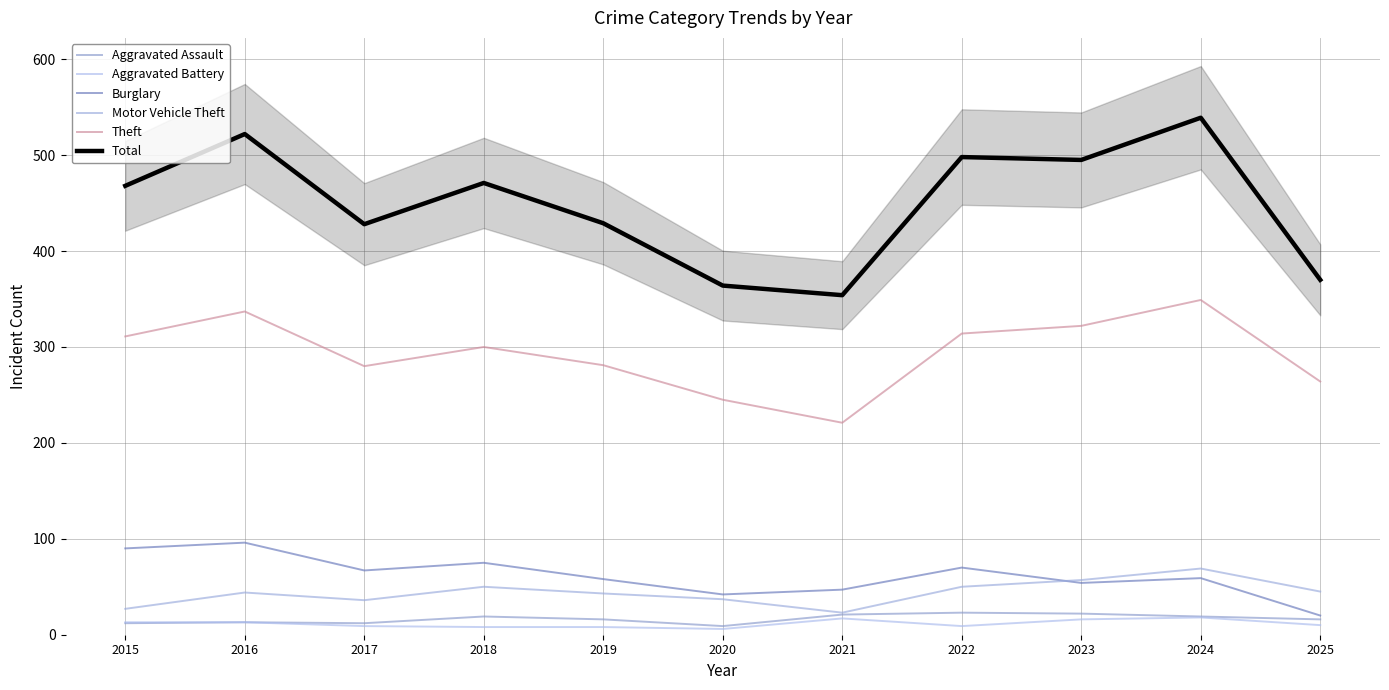

Which label corresponds to the largest value in the chart?

2024